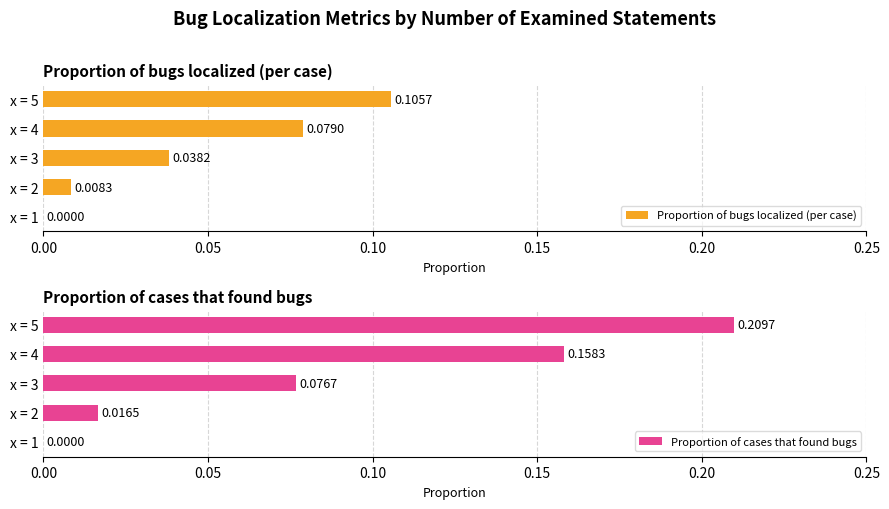

The value of Proportion of bugs localized (per case) at x = 1 is -0.0. True or false?

False